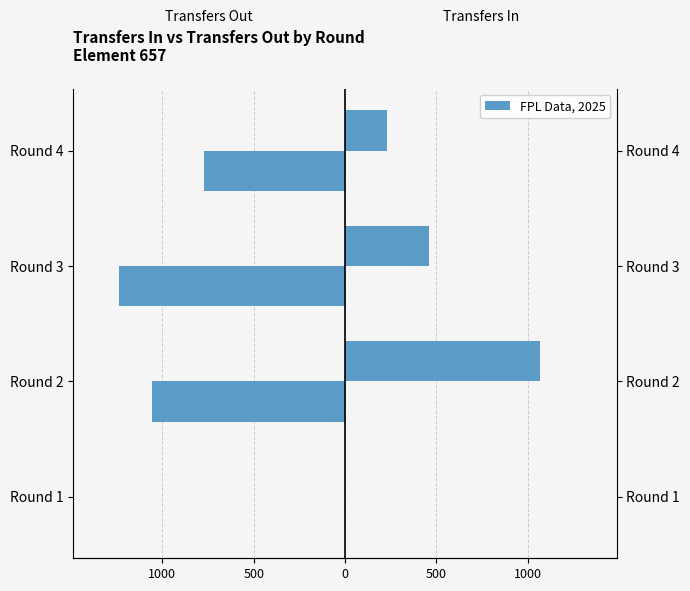

How many data points in transfers_in are above 458?

1